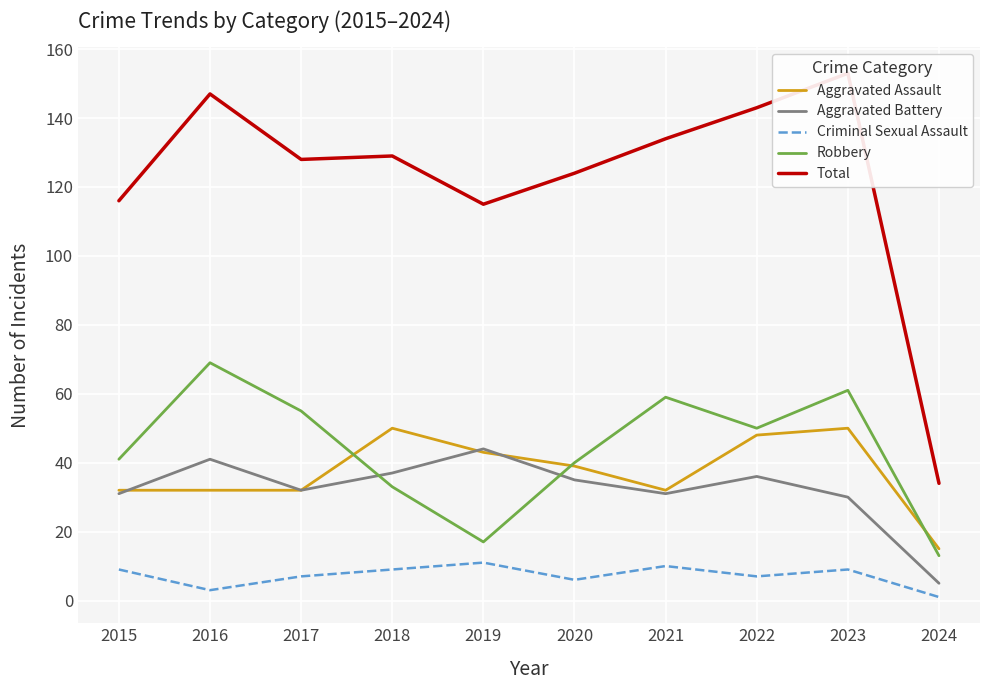

True or false: Total has more than 1 points higher than both neighbors.

True